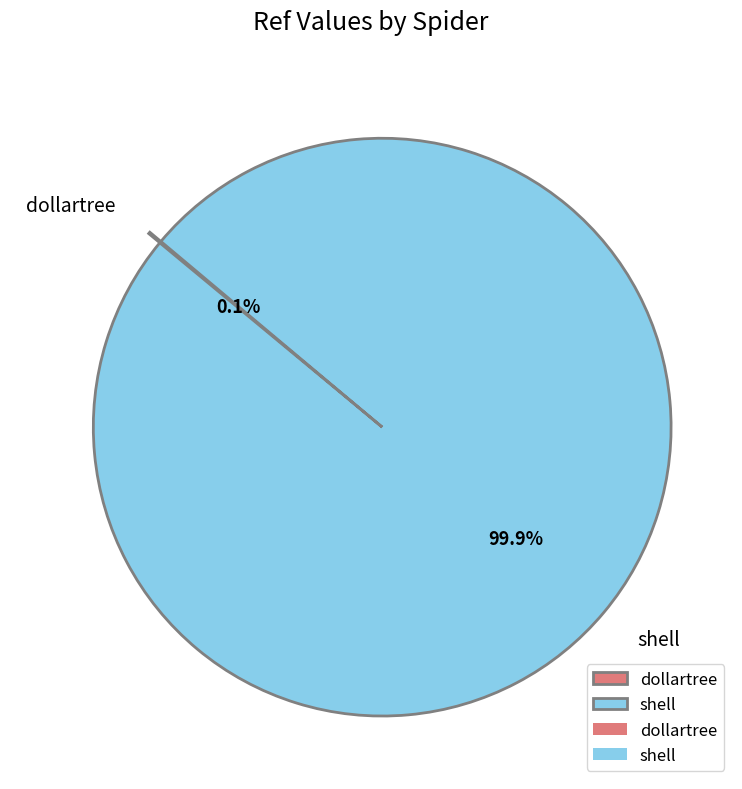

What portion of the pie excludes shell?

0.1%